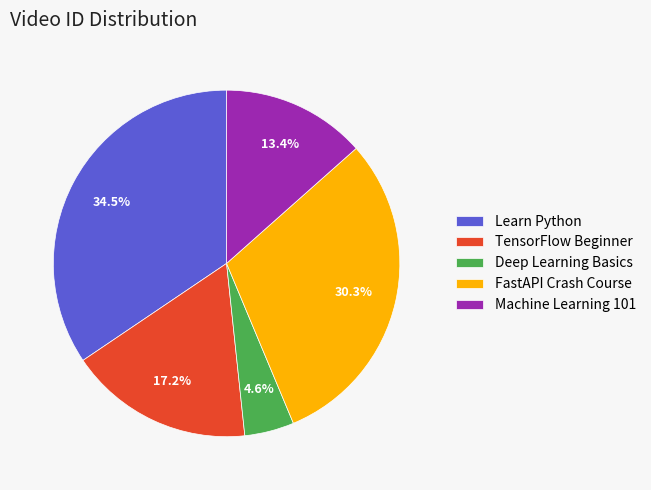

The Deep Learning Basics slice represents 17% of the pie. True or false?

False